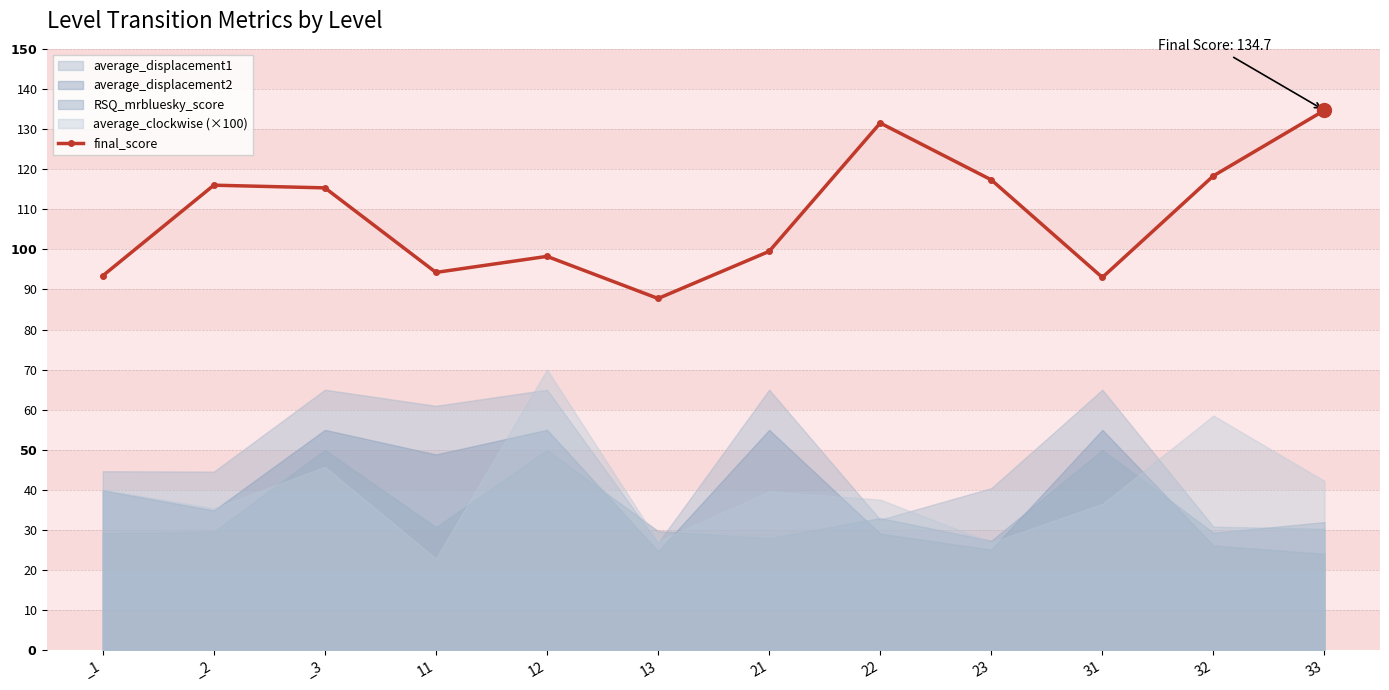

The chart shows a value of 116.0 at _2. True or false?

True